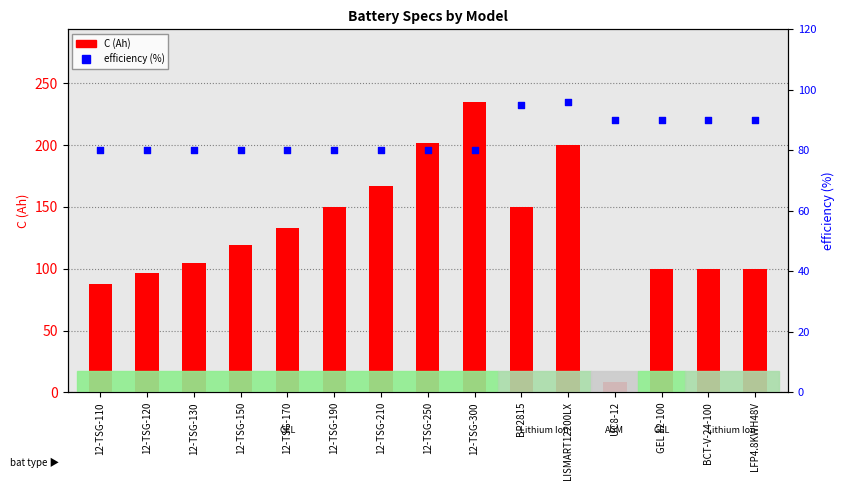

Is the value of C (Ah) at 12-TSG-130 greater than the value of efficiency (%) at UC8-12?

Yes